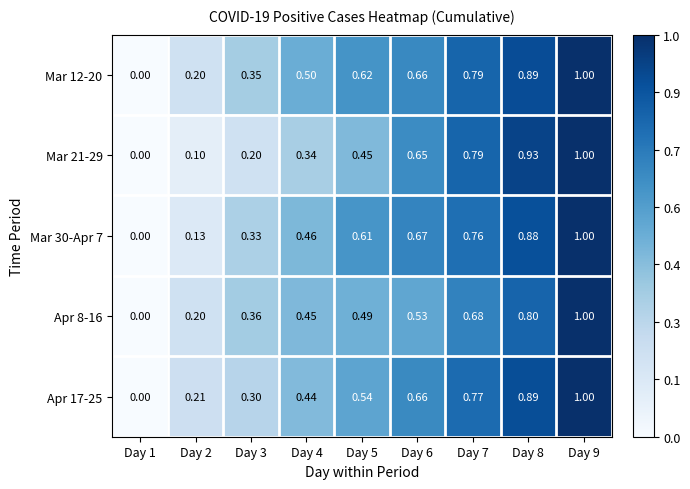

Is the value of Mar 12-20 at Day 6 greater than the value of Apr 8-16 at Day 4?

Yes